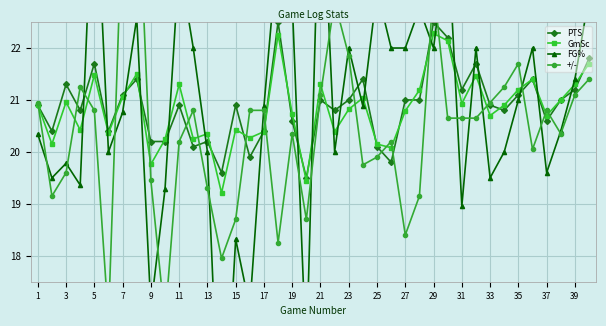

What is the sum of all FG% values?

835.5